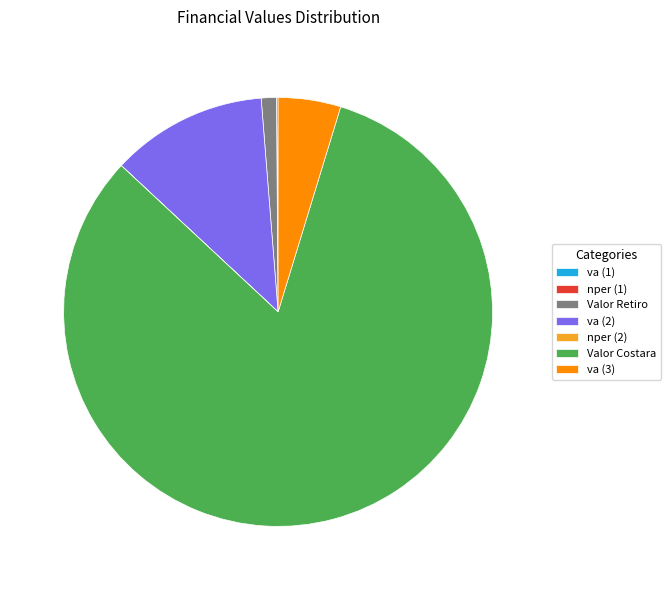

True or false: va (2) accounts for 5% of the total.

False